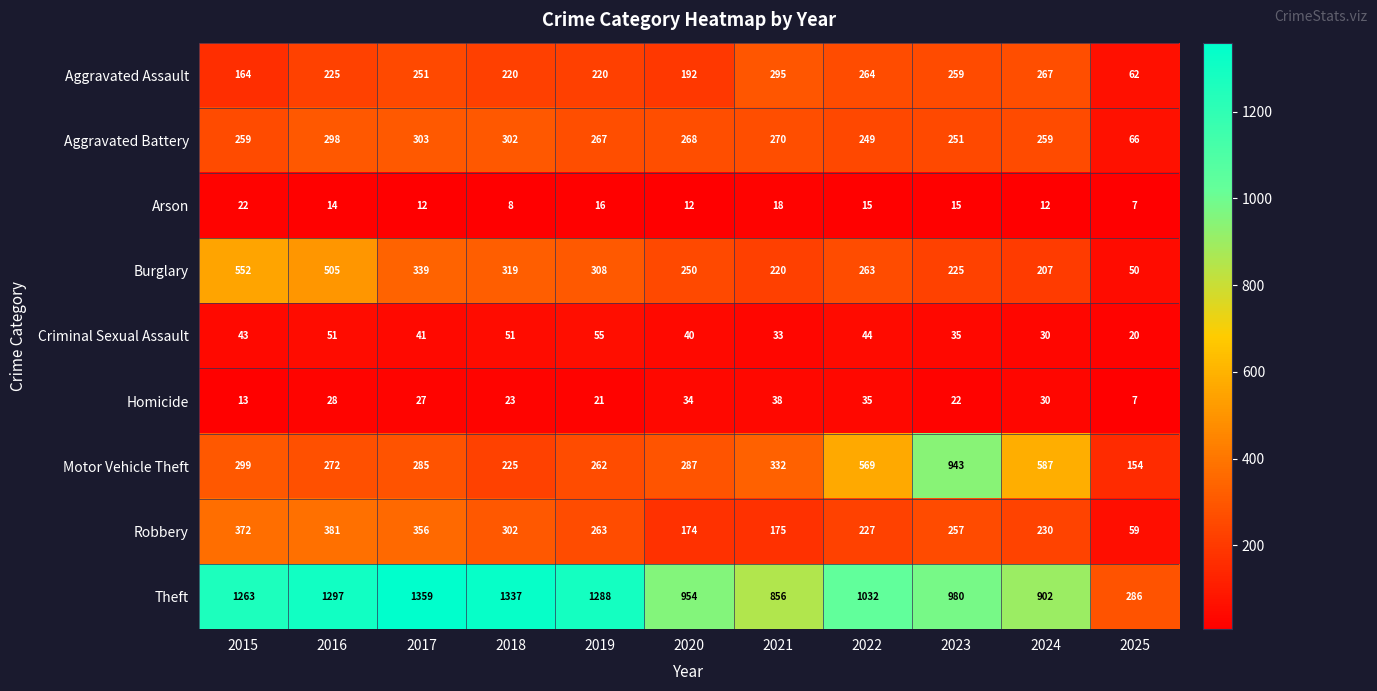

What is the greatest value displayed?

1359